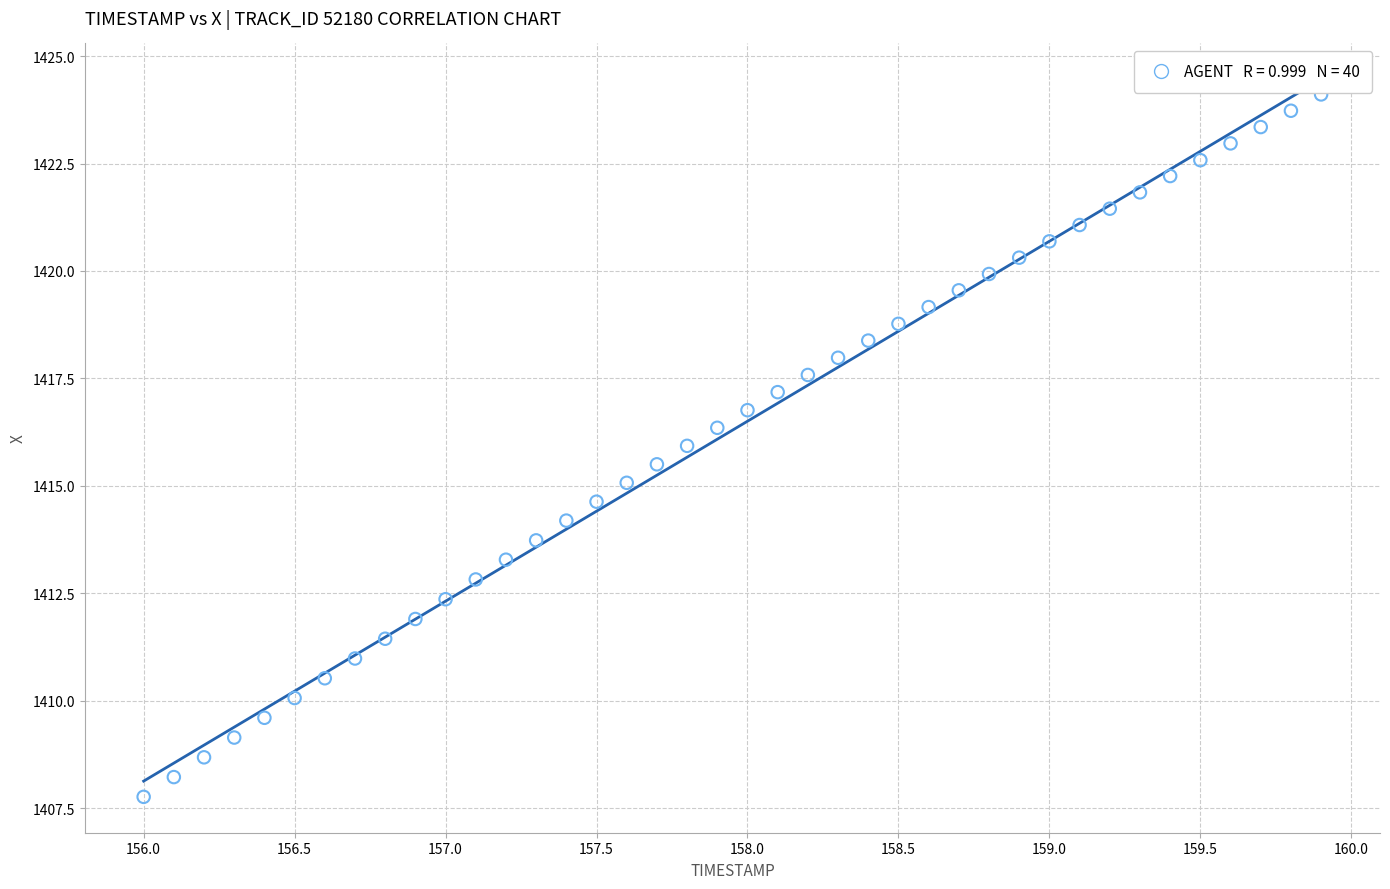

What is the range of X values (max minus min)?

3.9